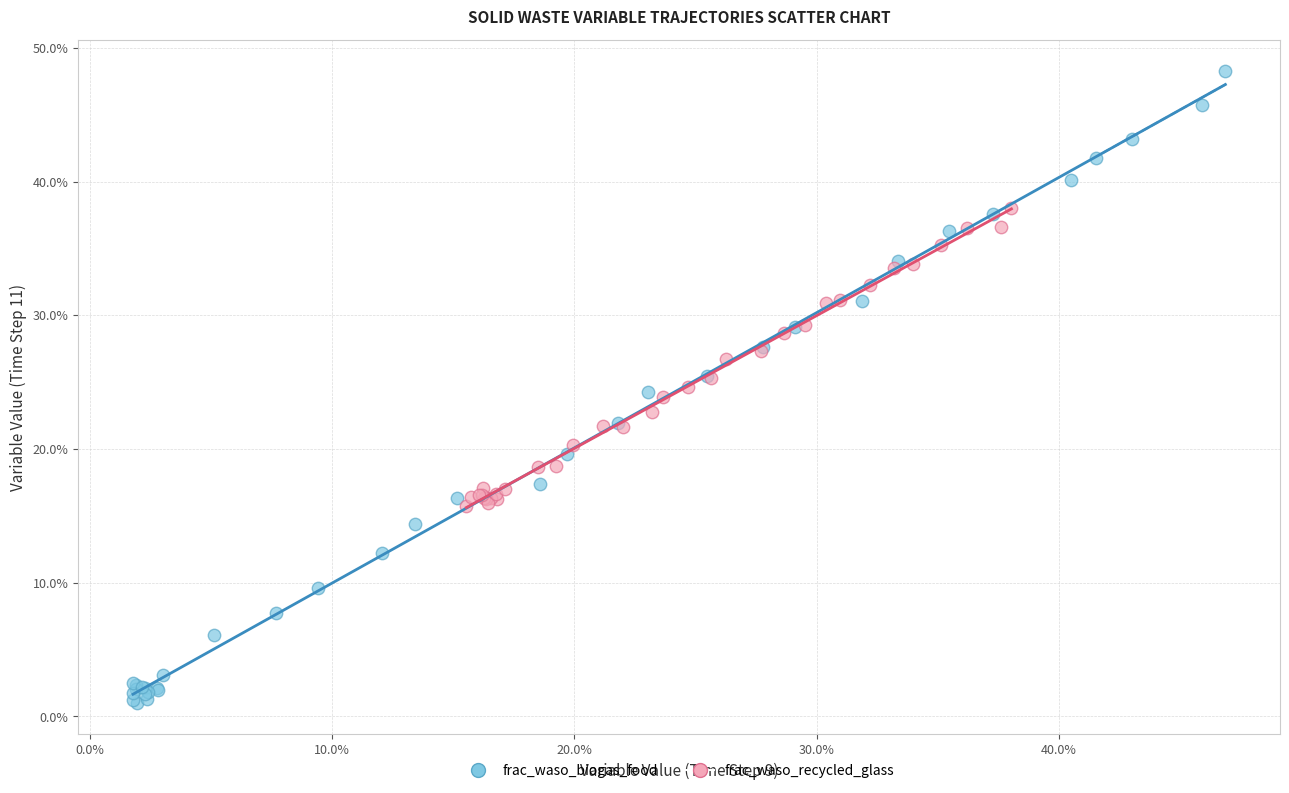

Which series has the largest Y range (max minus min)?

frac_waso_biogas_food